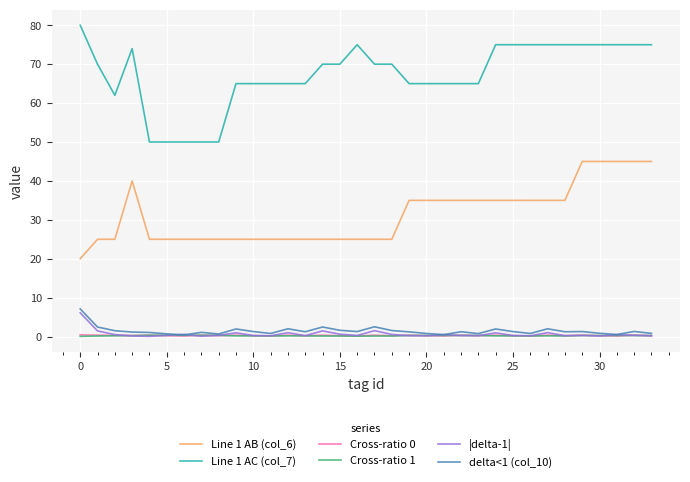

True or false: delta<1 (col_10) and Line 1 AC (col_7) intersect in this chart.

False